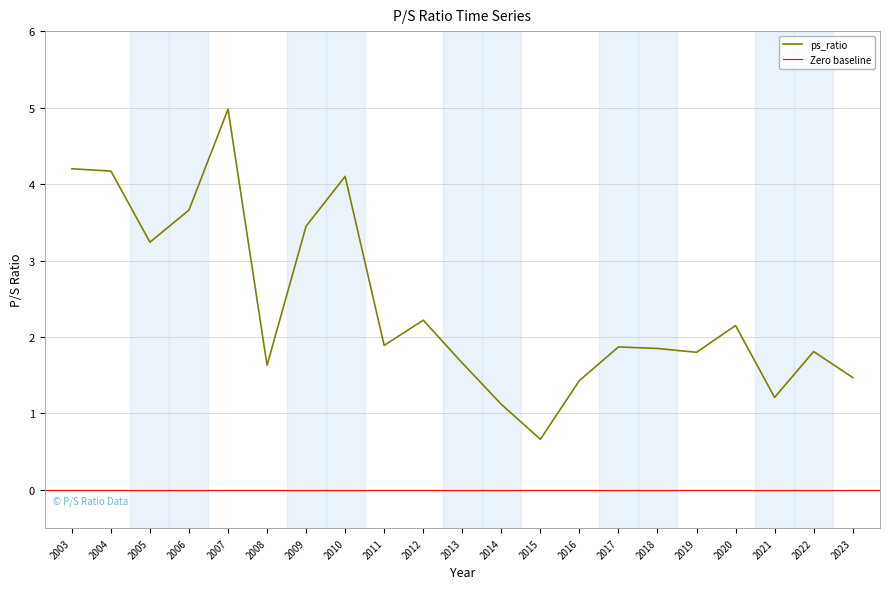

Reading left to right, what are all the values shown in this chart?

2023=1.5	2022=1.8	2021=1.2	2020=2.1	2019=1.8	2018=1.9	2017=1.9	2016=1.4	2015=0.7	2014=1.1	2013=1.7	2012=2.2	2011=1.9	2010=4.1	2009=3.5	2008=1.6	2007=5.0	2006=3.7	2005=3.2	2004=4.2	2003=4.2